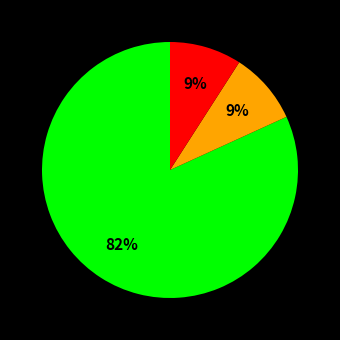

To the nearest percent, what is the difference between the largest and smallest slice percentages?

73%